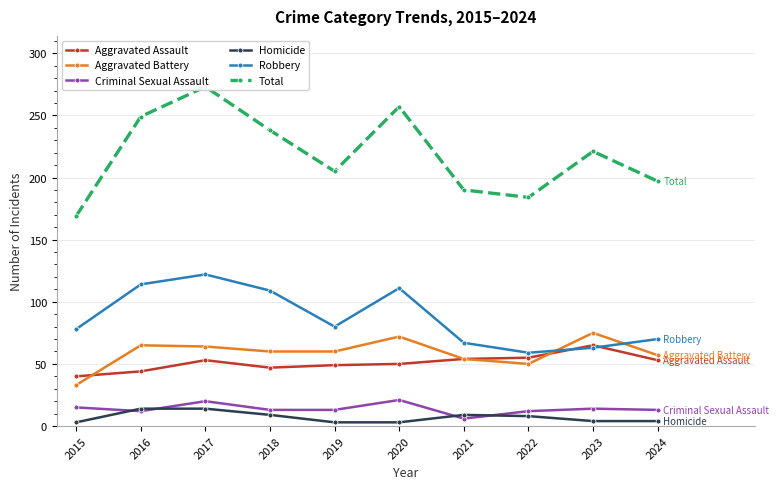

How many data points in Robbery are above 80?

4